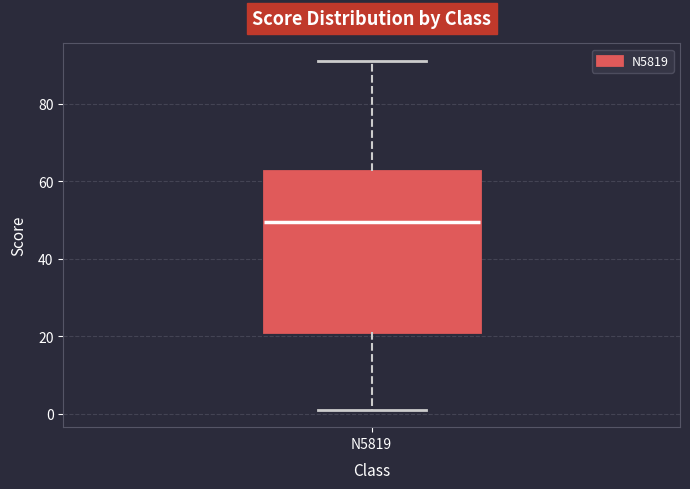

Read this box plot against the y-axis: the position of the median line, the range covered by the box, and the ends of both whiskers. The values are not printed on the chart, so give them approximately, as read against the axis.

median 50, box 22 to 62, whiskers 2 to 92